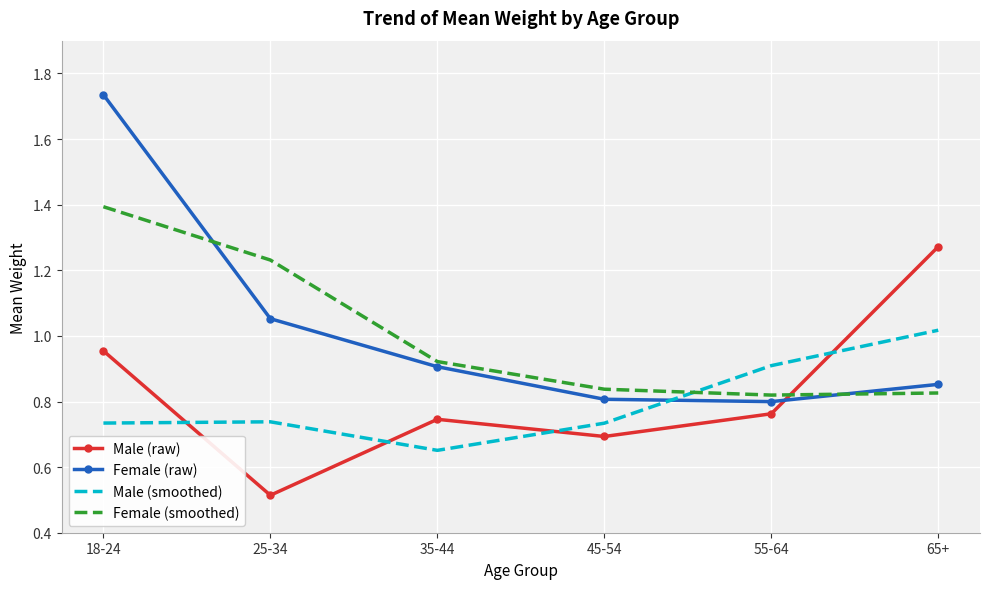

At how many categories does at least one series exceed 1?

3